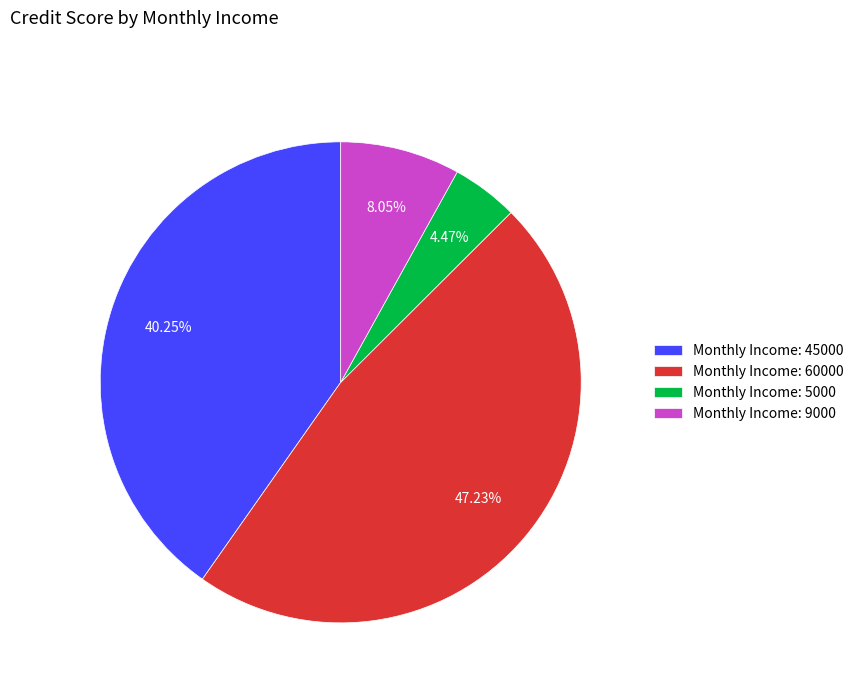

Do Monthly Income: 60000 and Monthly Income: 9000 together represent more than half of the pie?

Yes